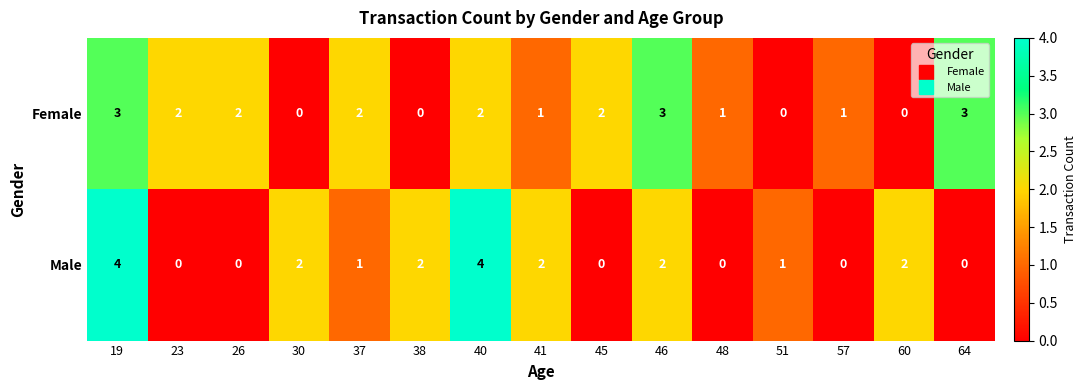

Is it true that Male equals 2 at 19?

False